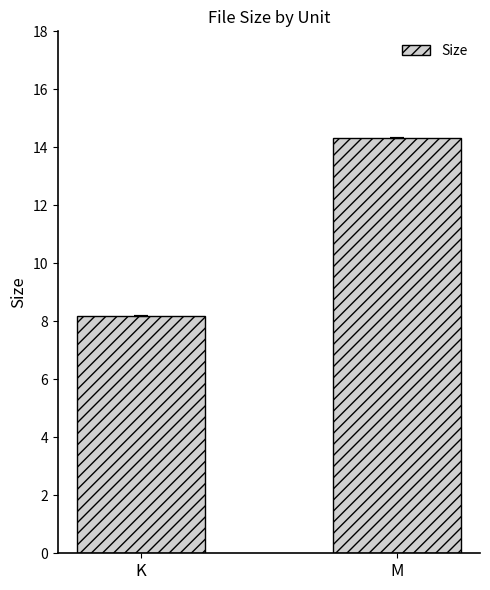

Does the chart contain any negative values?

No